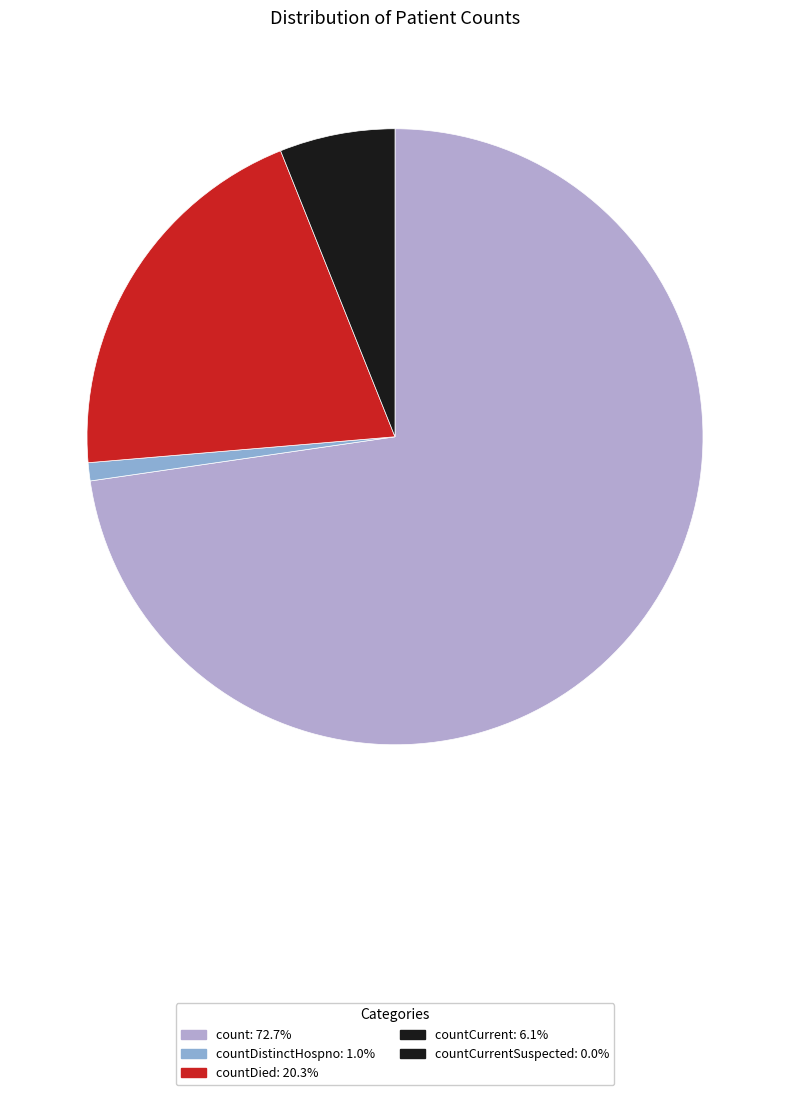

Is there a majority slice in this chart?

Yes